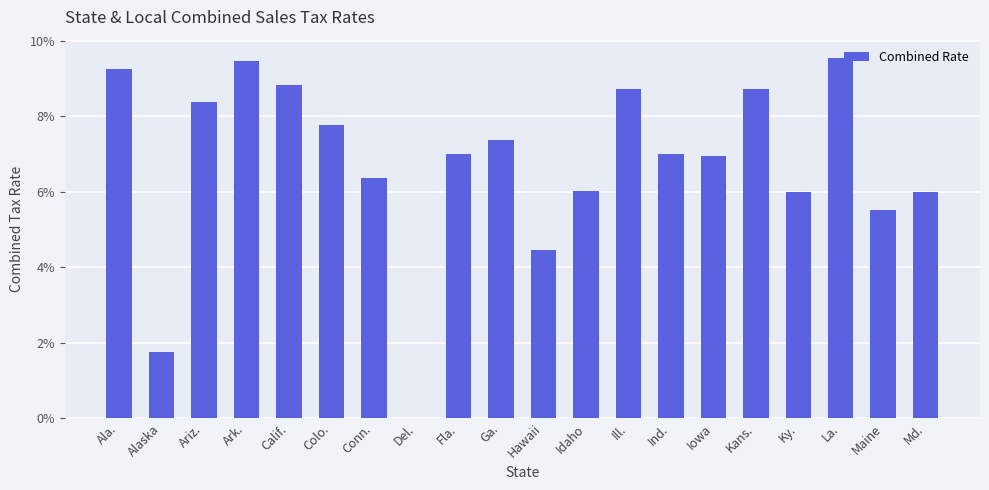

Reading left to right, transcribe all the data shown in this chart.

0.1	0.0	0.1	0.1	0.1	0.1	0.1	0.0	0.1	0.1	0.0	0.1	0.1	0.1	0.1	0.1	0.1	0.1	0.1	0.1